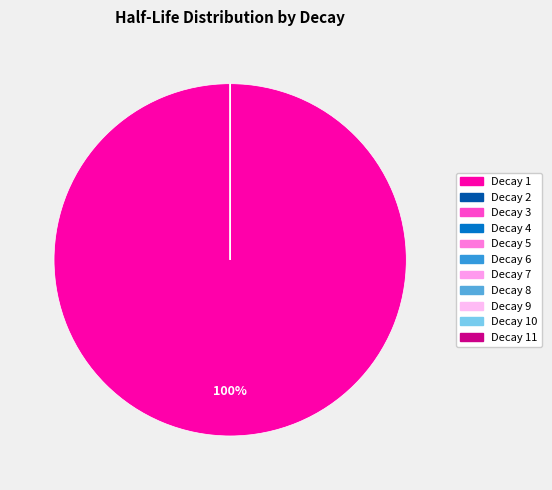

To the nearest percent, what is the average slice percentage?

9%